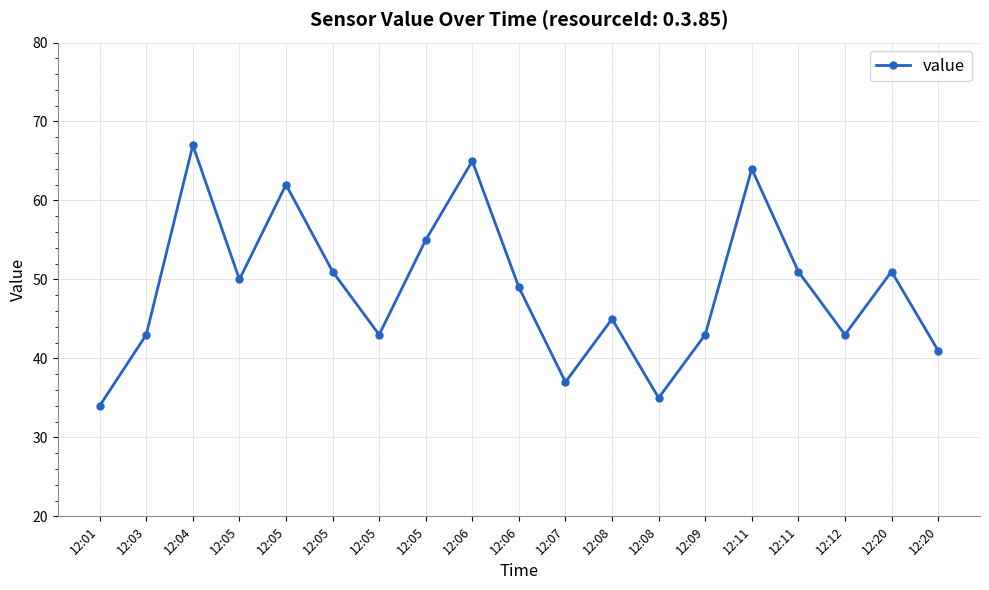

How many lines are shown in the chart?

1